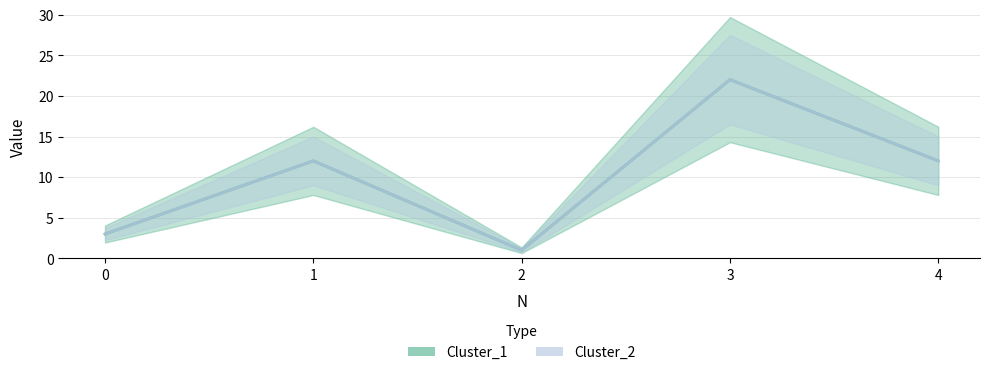

How many data points in Cluster_1 are less than 12?

2